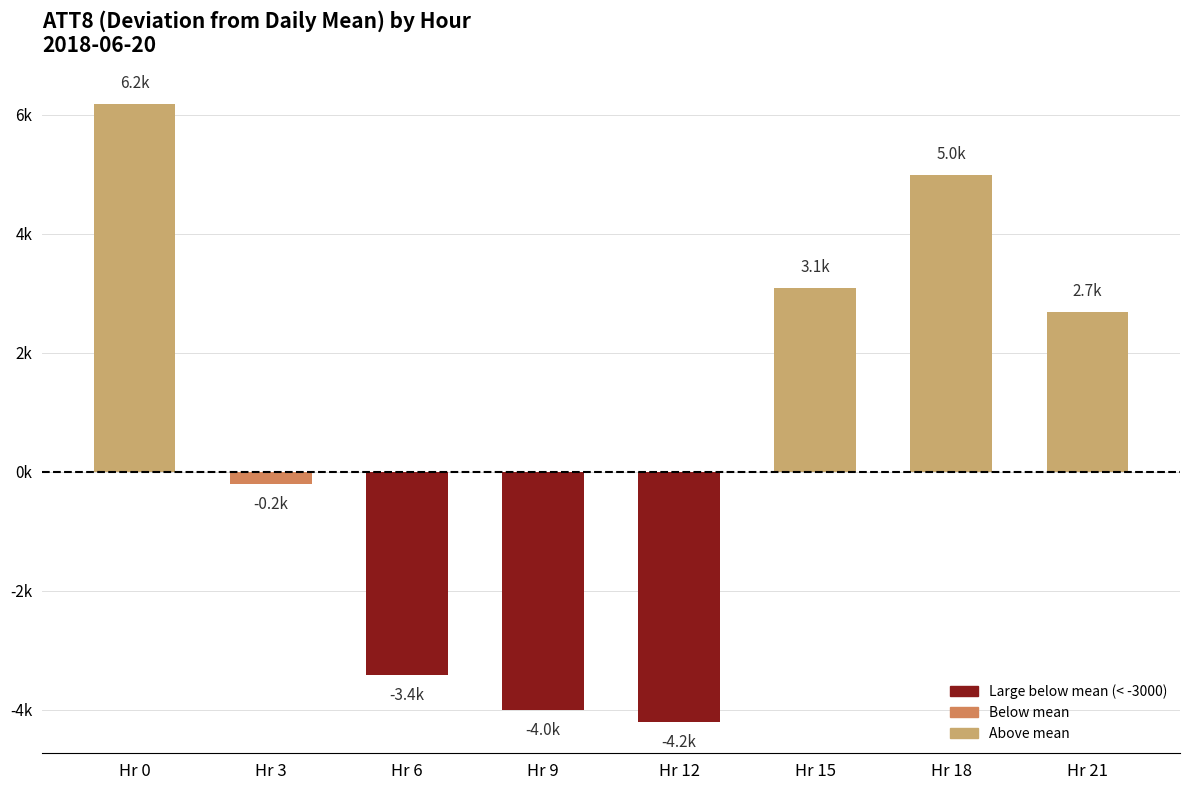

List the labels in order of value, smallest first.

Hr 12, Hr 9, Hr 6, Hr 3, Hr 21, Hr 15, Hr 18, Hr 0